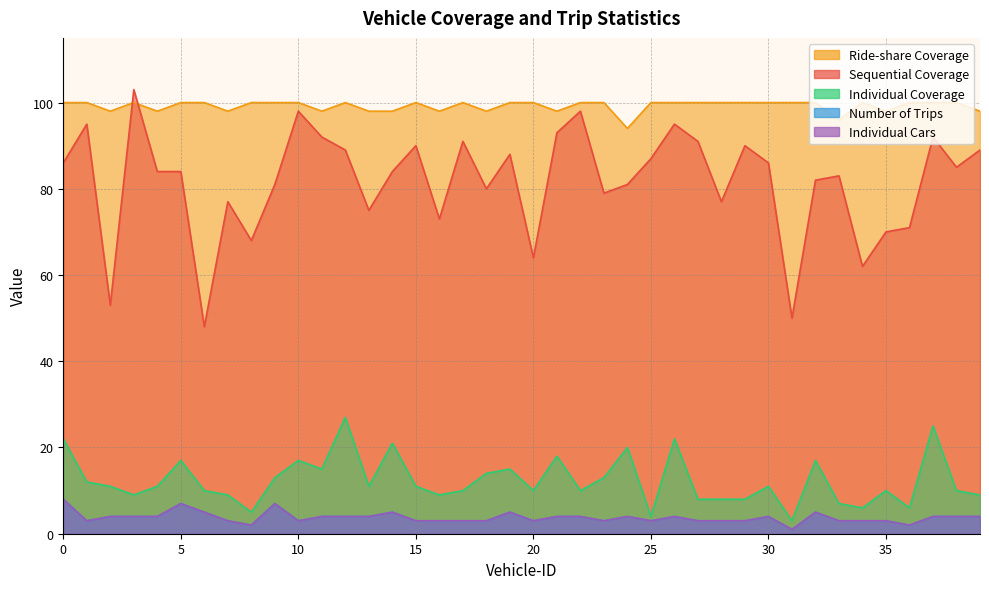

What is the value of the Sequential Coverage point at the 12th from the left?

92